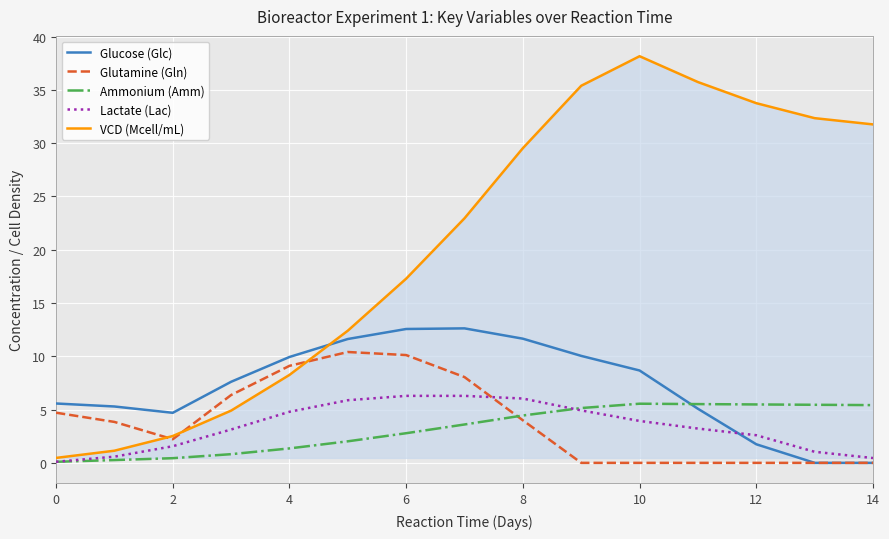

True or false: Glutamine (Gln) and Lactate (Lac) intersect in this chart.

True